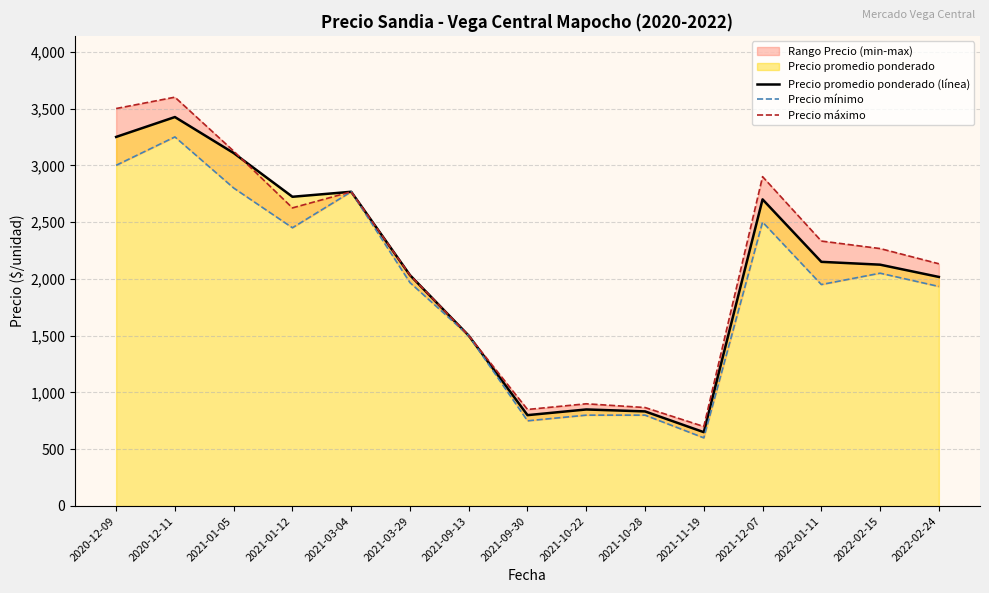

True or false: Precio máximo and Precio mínimo cross at least once.

False